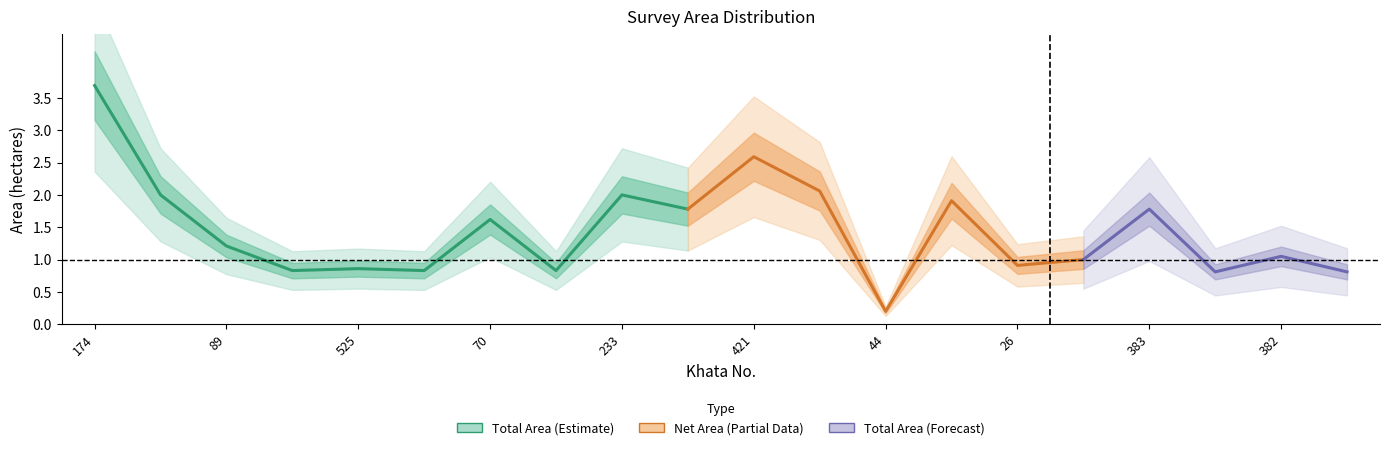

At how many categories does at least one series exceed 3?

1